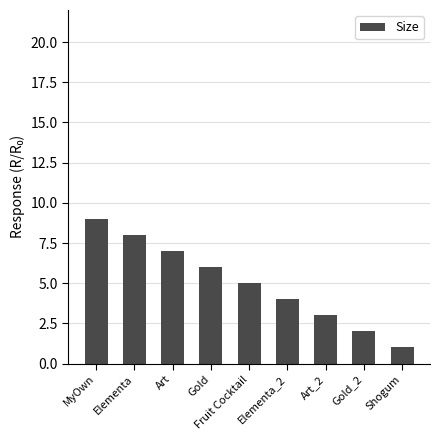

Reading left to right, what are all the values shown in this chart?

9	8	7	6	5	4	3	2	1